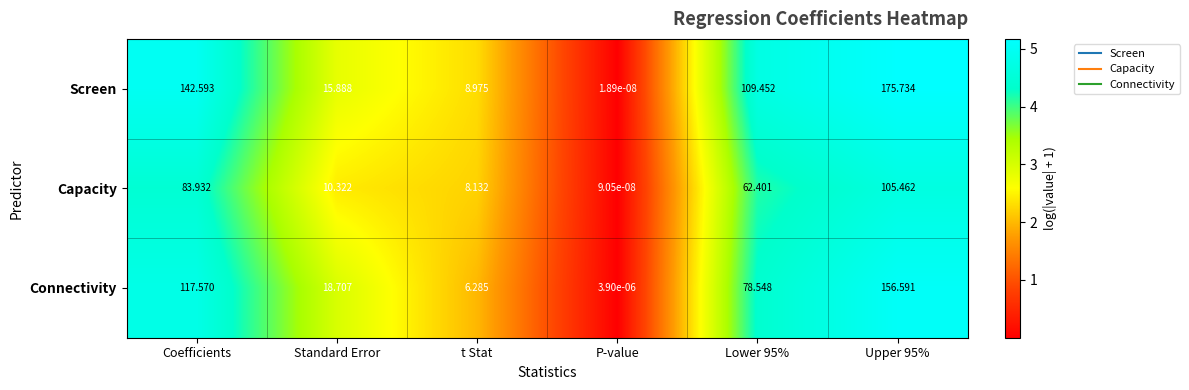

At P-value, list the series in order from largest to smallest.

Connectivity, Capacity, Screen